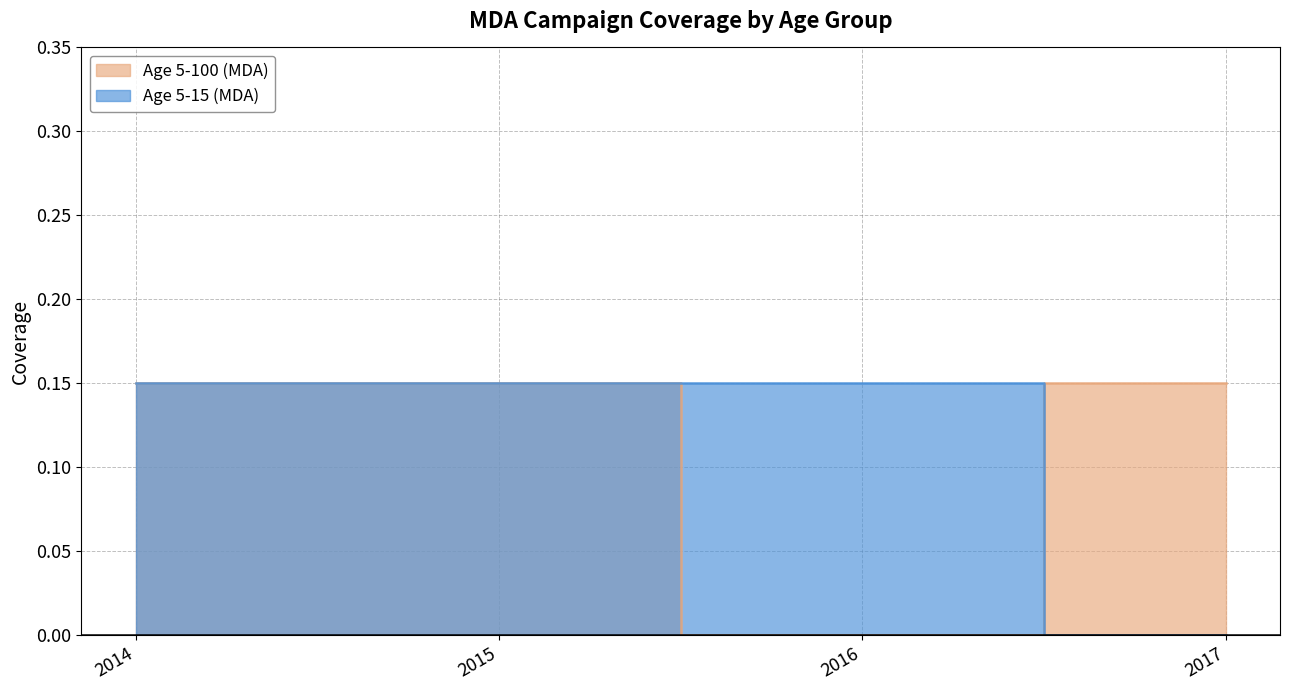

After their last crossing, which series has the higher values: Age 5-15 (MDA) or Age 5-100 (MDA)?

Age 5-100 (MDA)